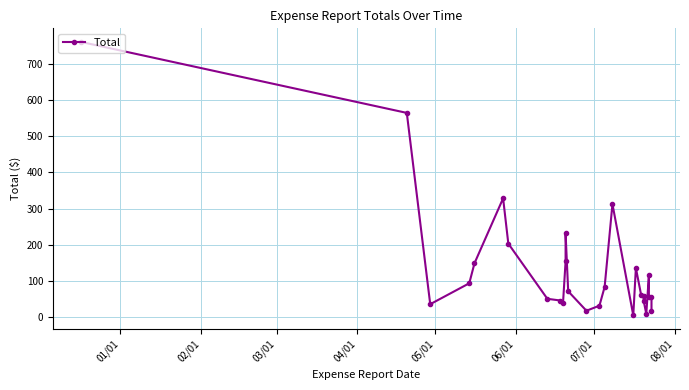

What is the minimum value shown in the chart?

4.0